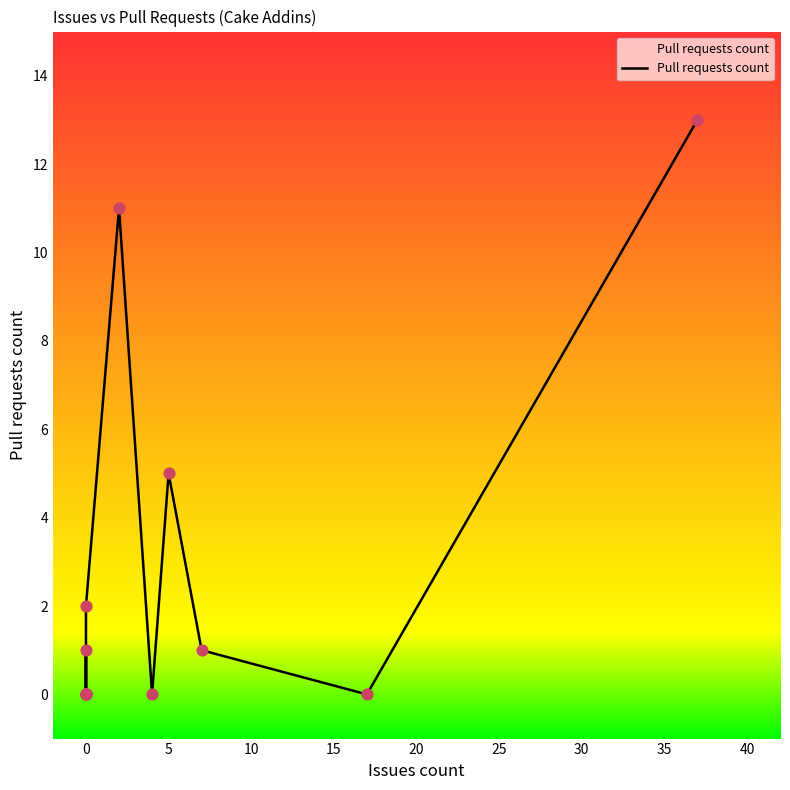

Which has a higher value, 0 or 5?

5